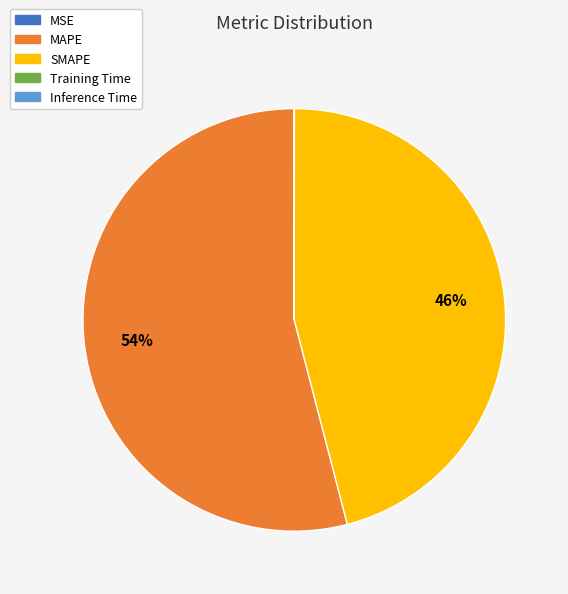

Which slice is the largest?

MAPE